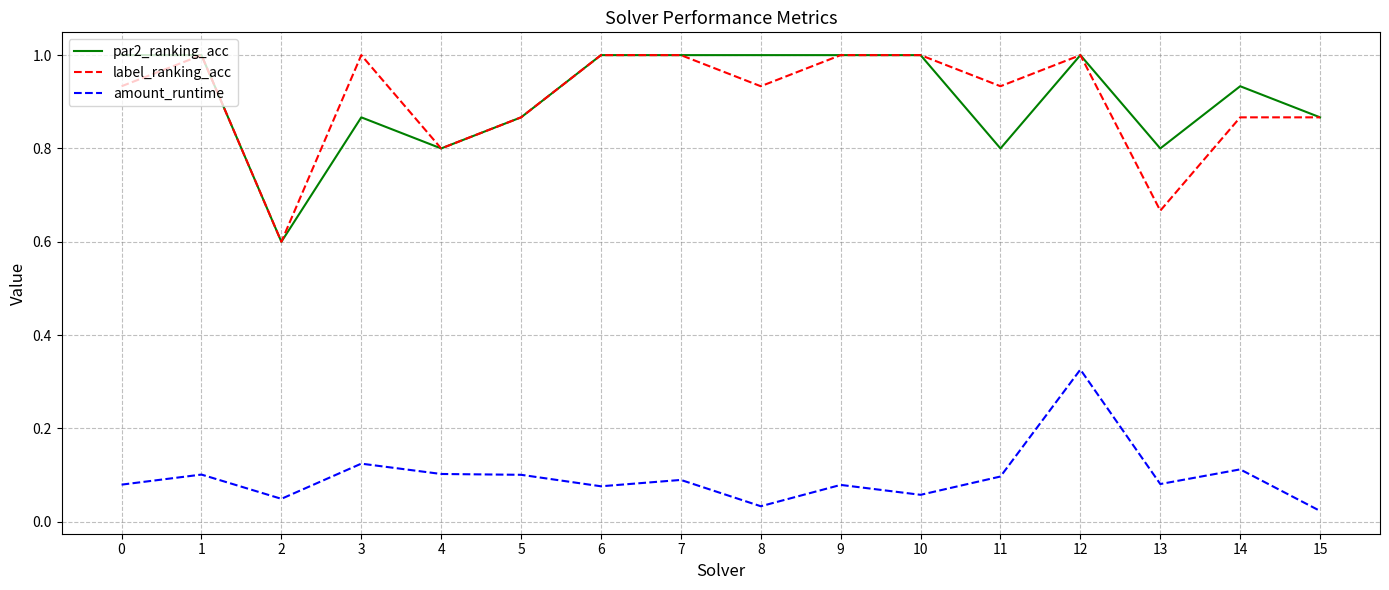

True or false: amount_runtime and par2_ranking_acc intersect in this chart.

False